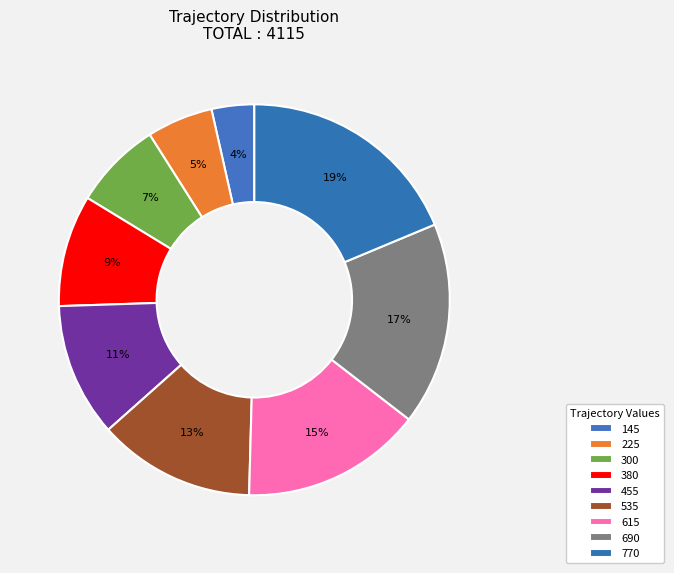

To the nearest percent, what is the combined percentage of 455 and 380?

20%